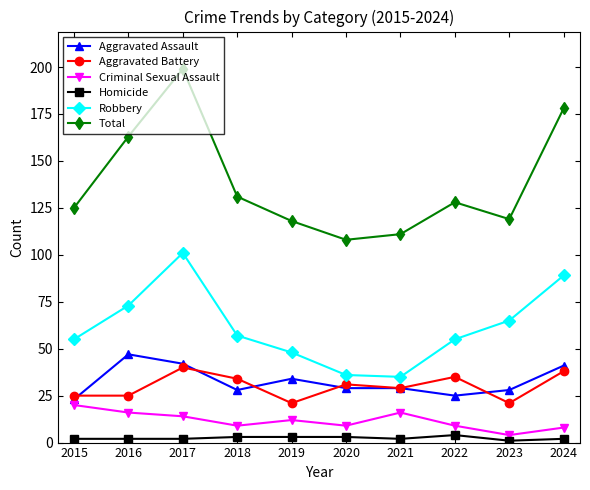

Reading left to right, list all the values displayed in this chart.

Aggravated Assault: 23	47	42	28	34	29	29	25	28	41
Aggravated Battery: 25	25	40	34	21	31	29	35	21	38
Criminal Sexual Assault: 20	16	14	9	12	9	16	9	4	8
Homicide: 2	2	2	3	3	3	2	4	1	2
Robbery: 55	73	101	57	48	36	35	55	65	89
Total: 125	163	199	131	118	108	111	128	119	178